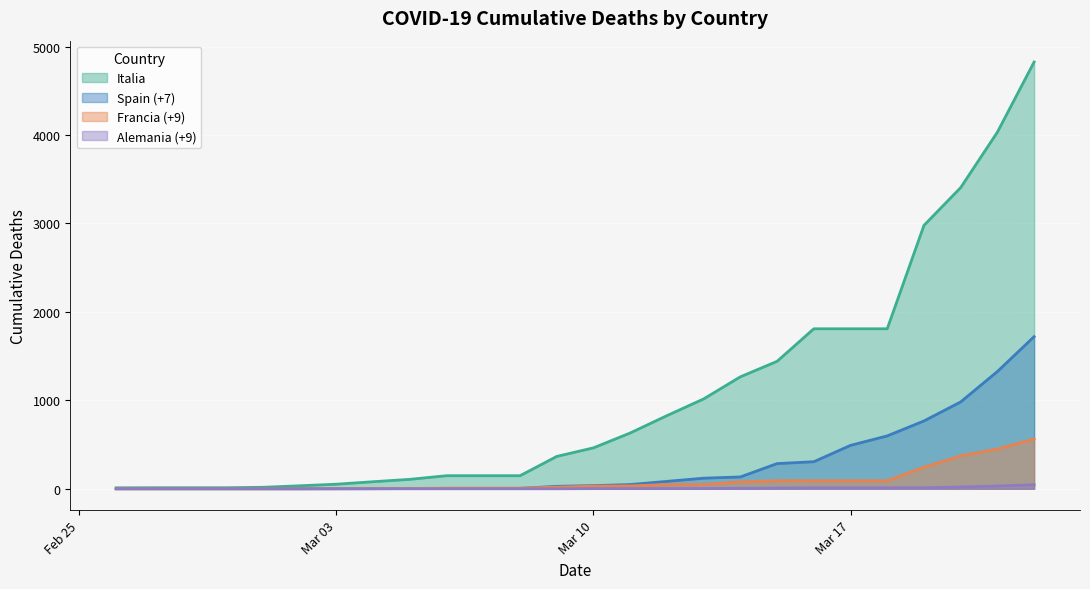

True or false: Spain (+7) has more than 1 points higher than both neighbors.

False